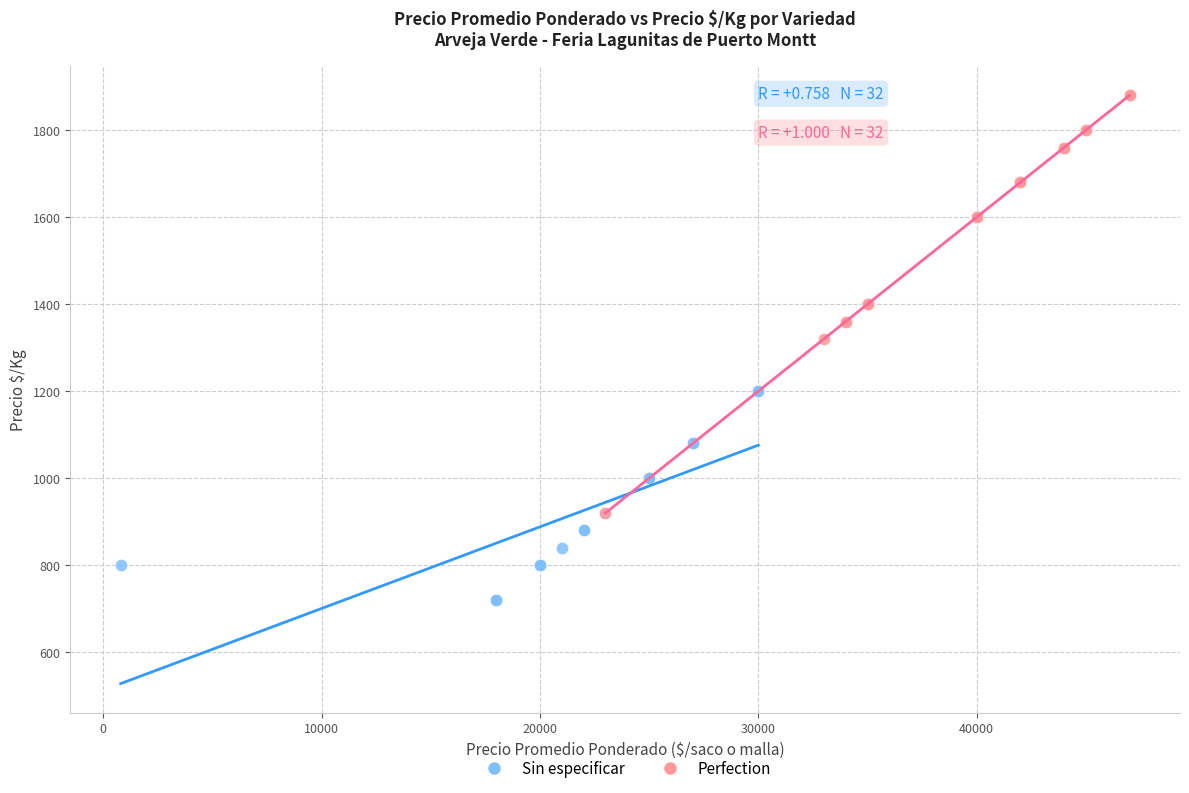

Which series has the widest spread of Y values?

Perfection